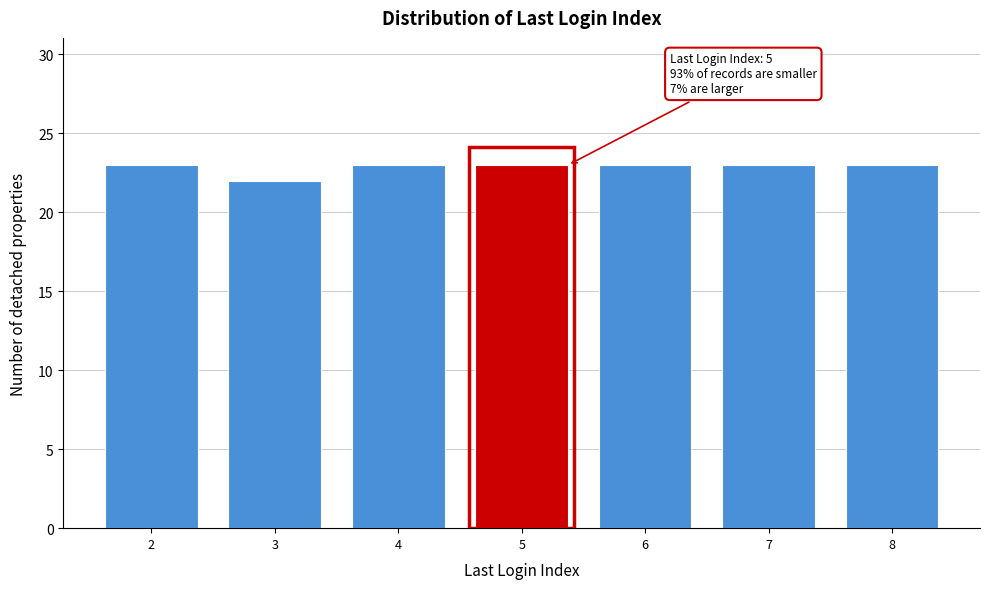

Reading left to right, what are all the values shown in this chart?

2=23	3=22	4=23	5=23	6=23	7=23	8=23